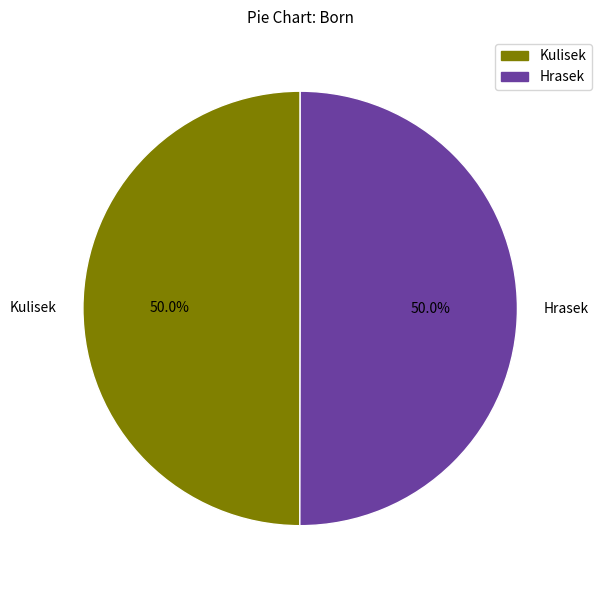

The Hrasek slice represents 45% of the pie. True or false?

False